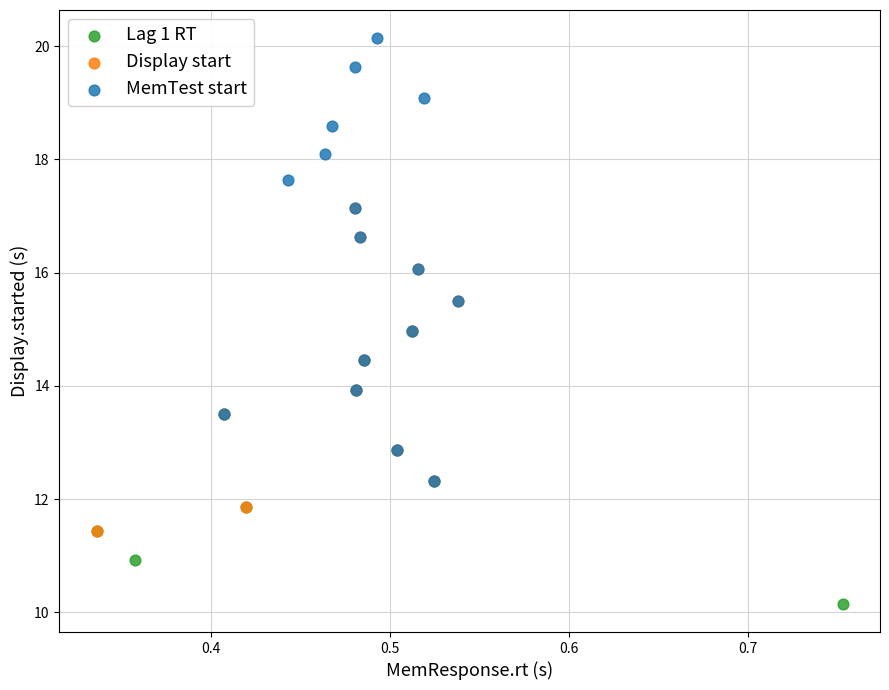

Which series has the widest spread of Y values?

MemTest start